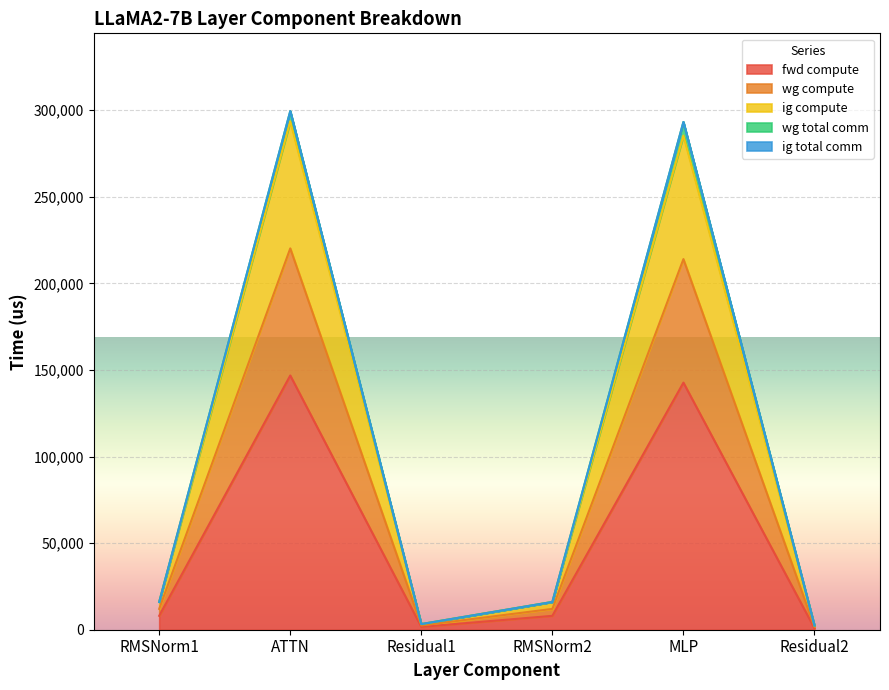

Does the chart display data point markers on the line(s)?

No